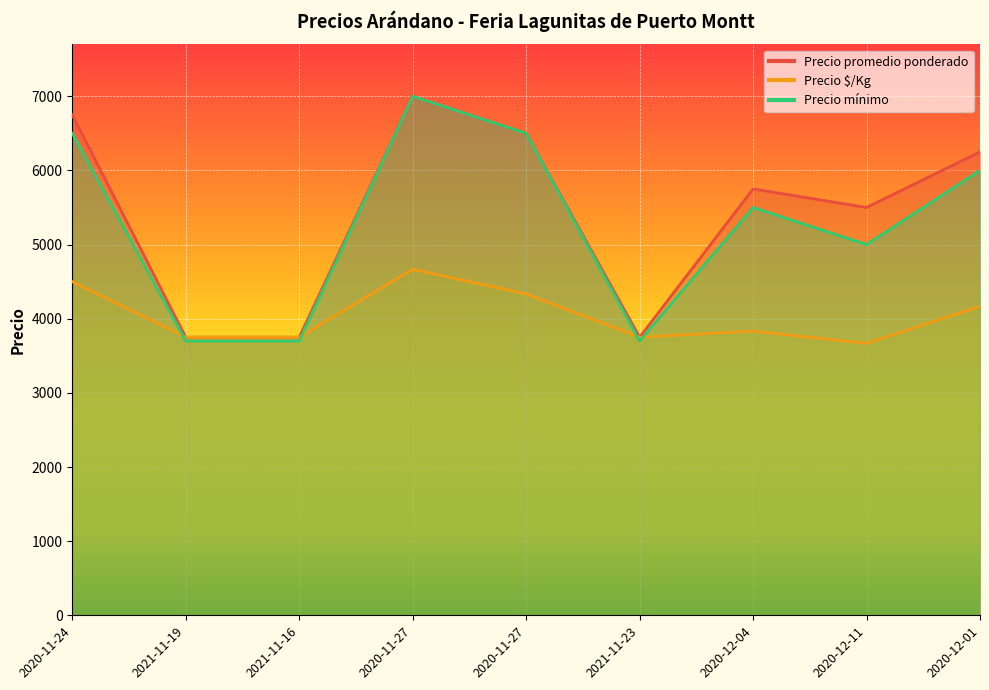

What are all the series names shown in the legend?

Precio promedio ponderado, Precio $/Kg, Precio mínimo